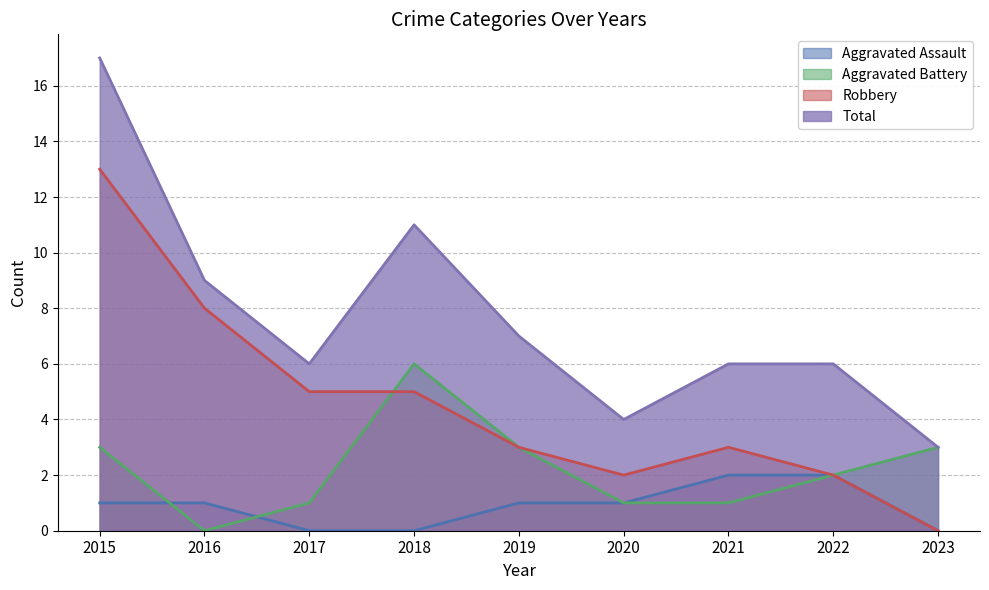

Which series has the widest spread of values?

Total